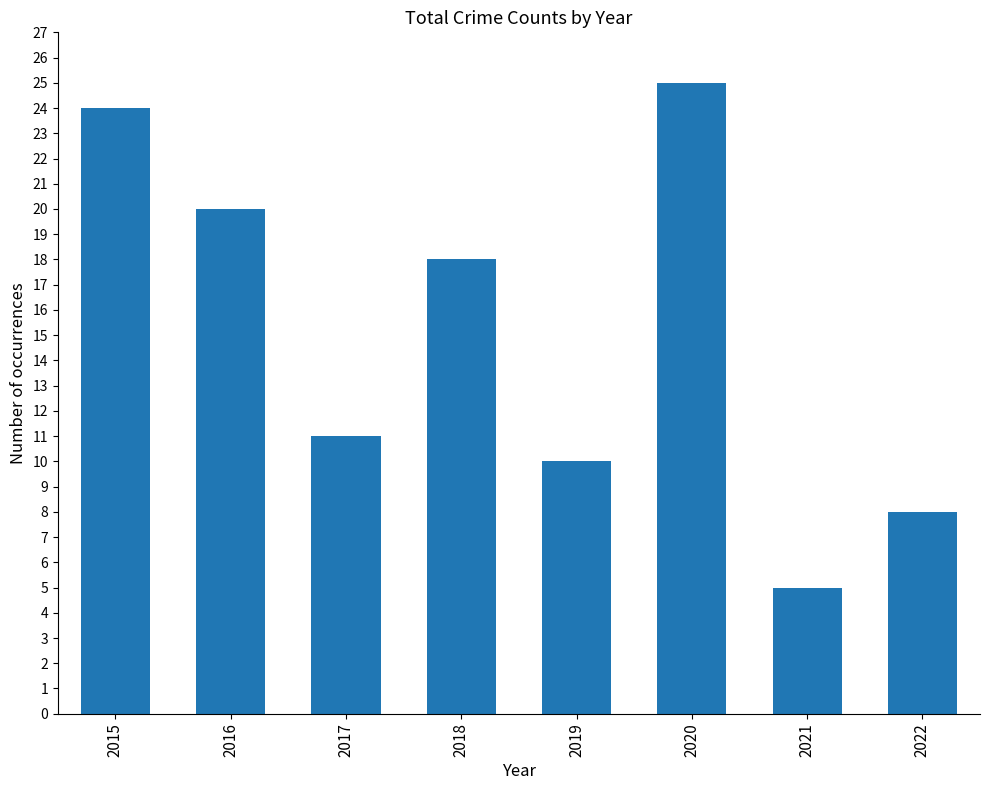

At which label does the data first exceed 18?

2015